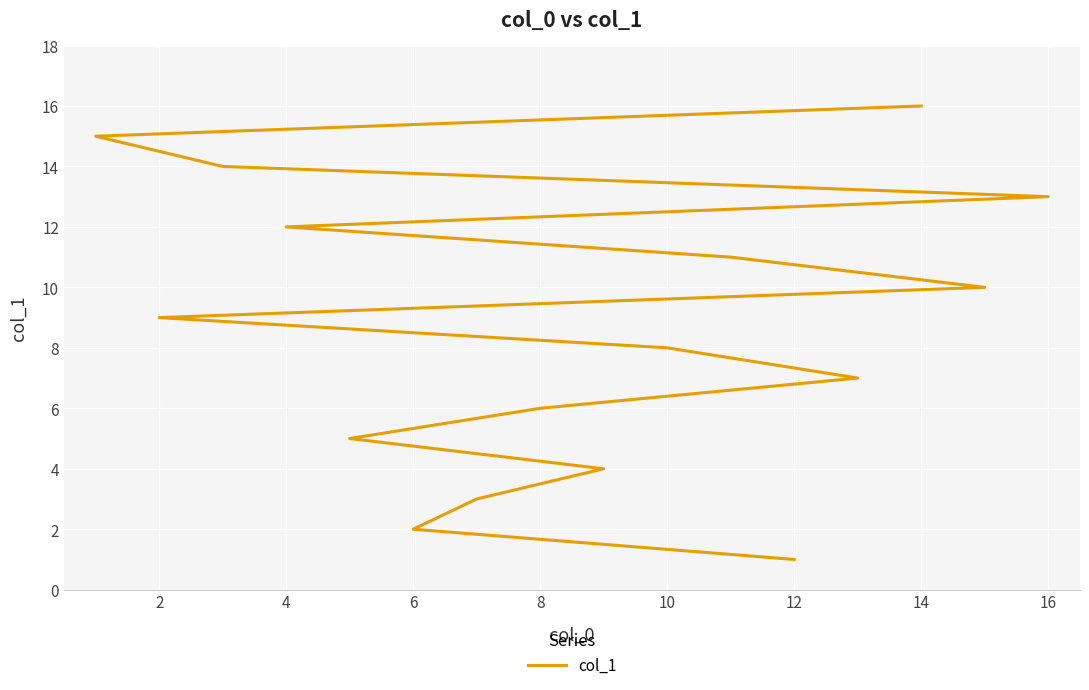

What is the average value?

8